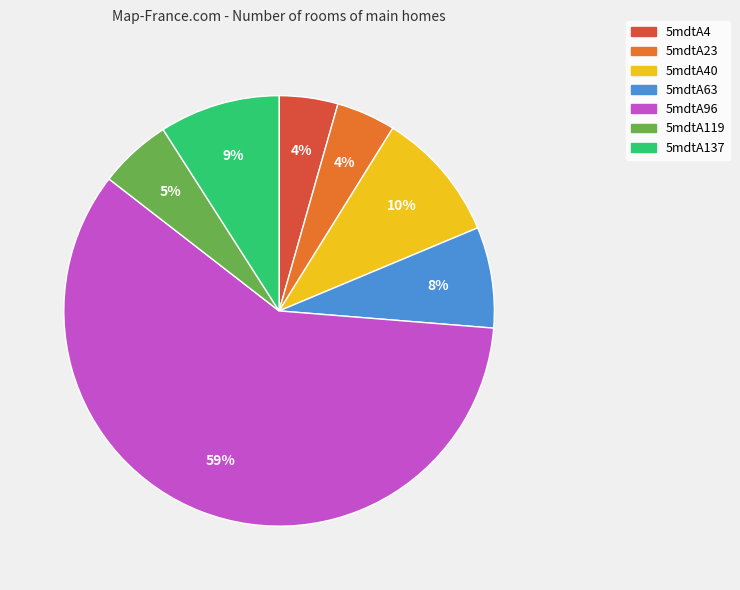

Count the number of slices in the pie.

7